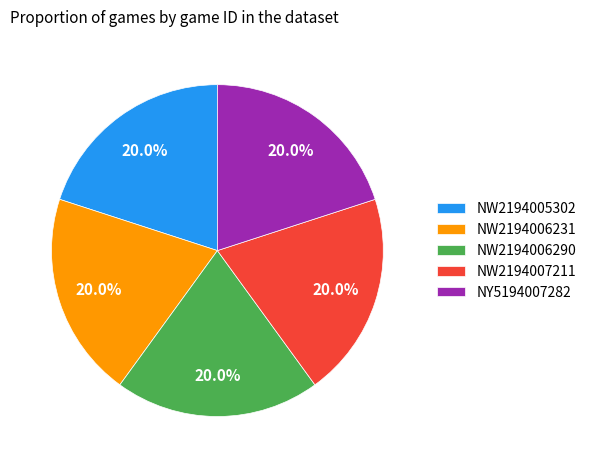

Approximately how many times larger is the value at NW2194006290 compared to NW2194006231?

1.0